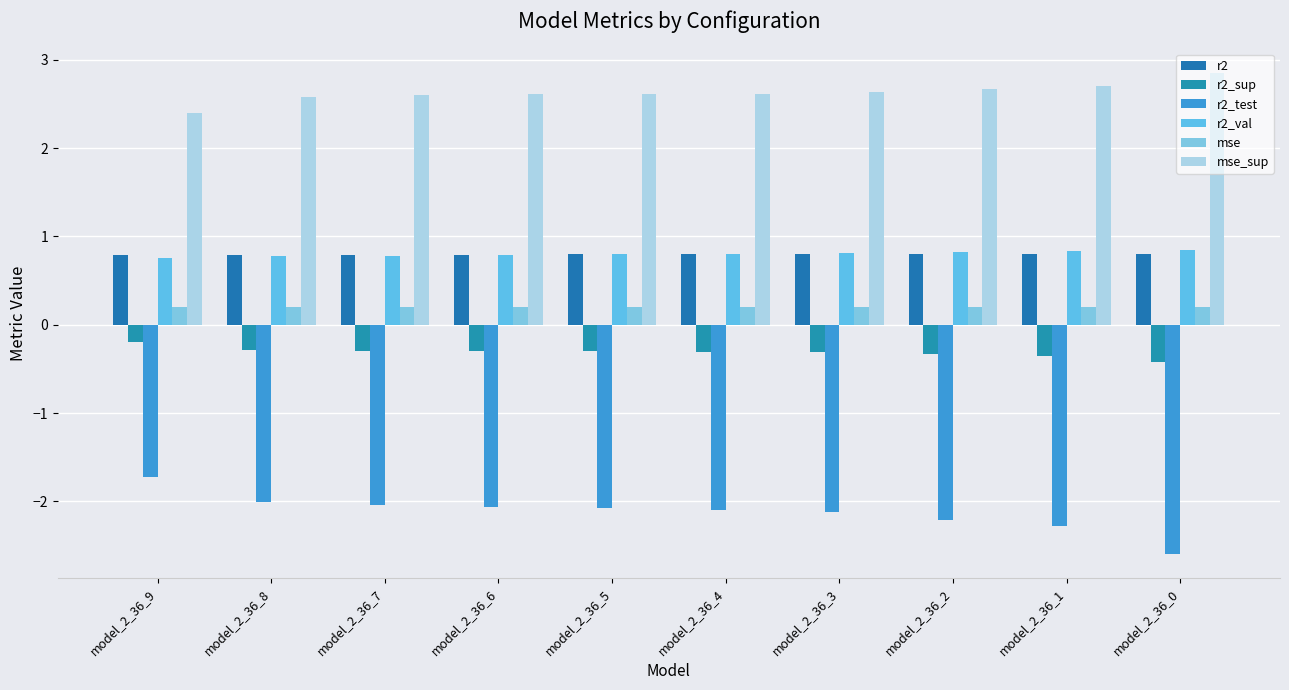

What are all the series names shown in the legend?

r2, r2_sup, r2_test, r2_val, mse, mse_sup